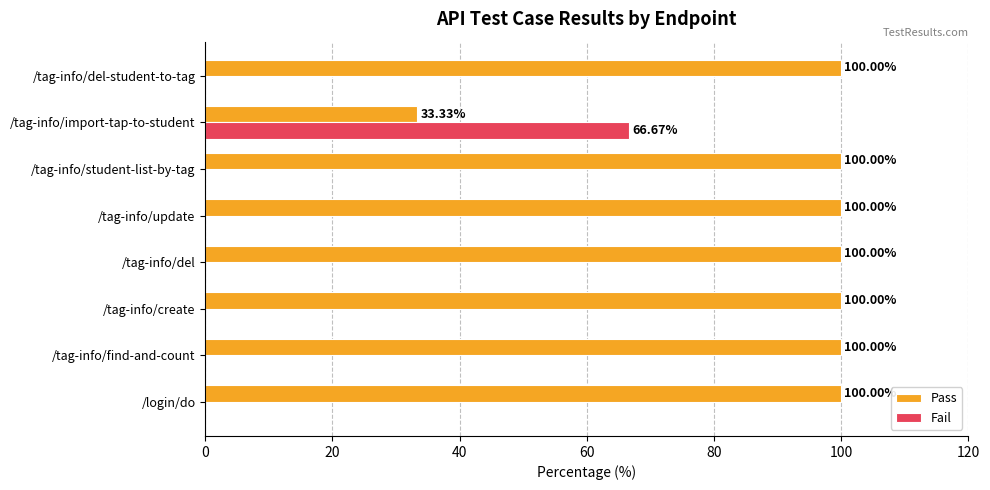

Which category has the highest value in the Fail series?

/tag-info/import-tap-to-student